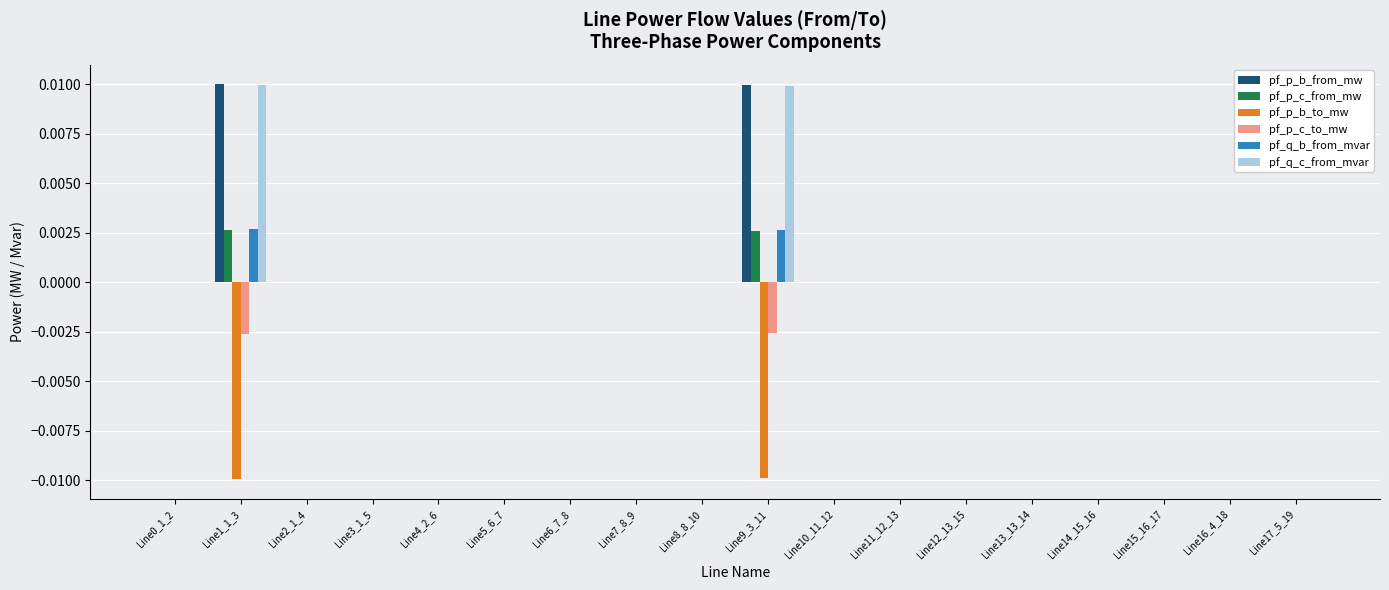

The pf_q_b_from_mvar series shows 0.0 at Line9_3_11. True or false?

True